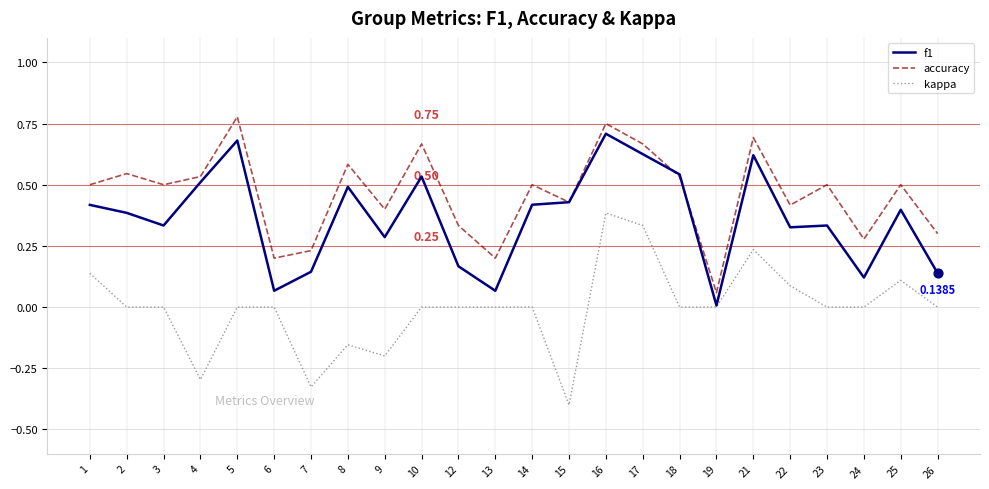

At which category is the sum across all series the highest?

16